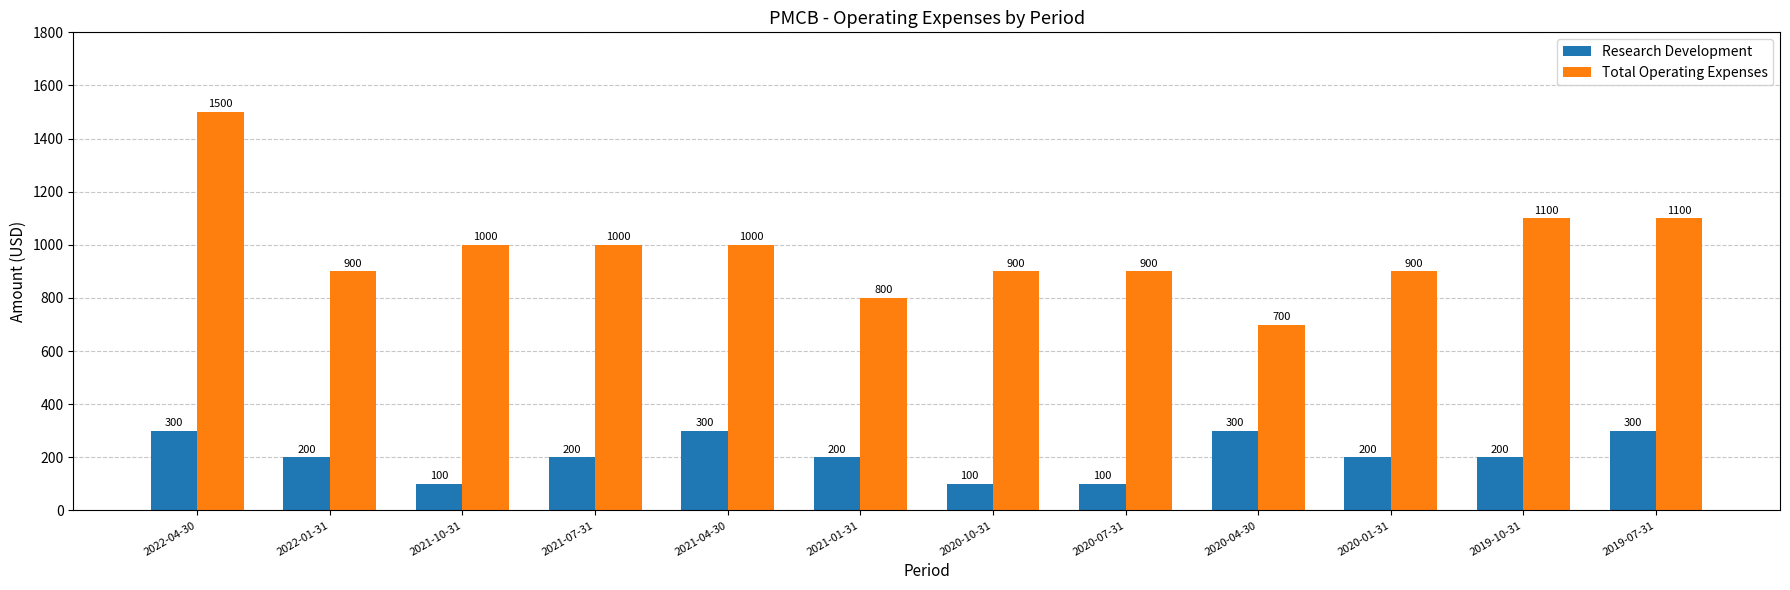

What is the value of the Research Development bar at the 8th from the left?

100